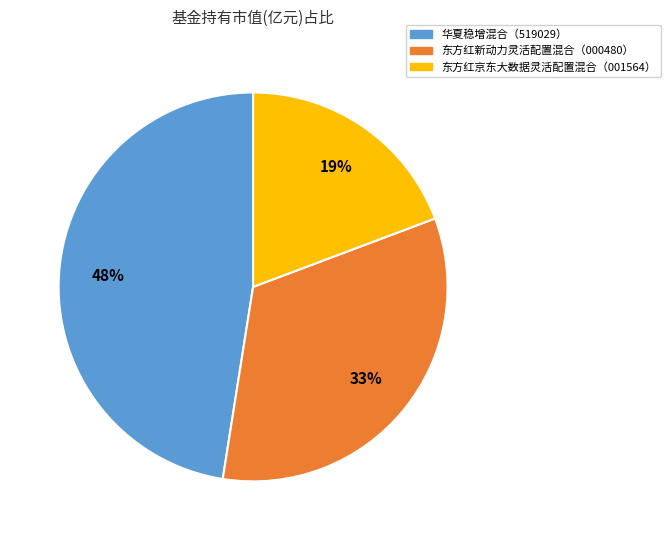

How many slices are in this pie chart?

3